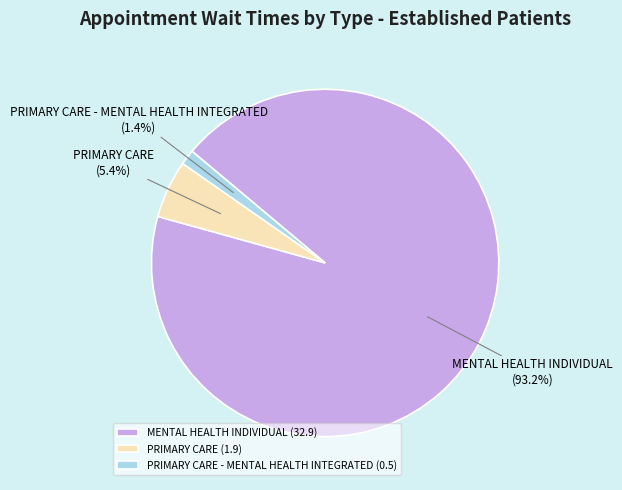

What percentage is NOT represented by MENTAL HEALTH INDIVIDUAL?

6.8%